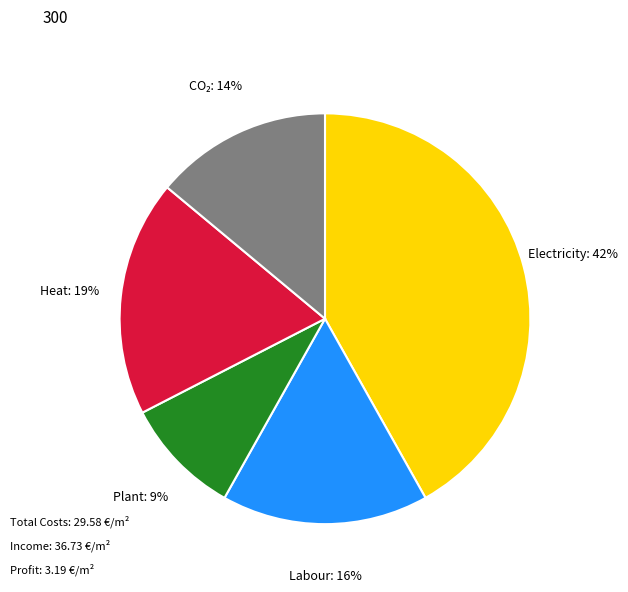

To the nearest percent, what is the difference between the largest and smallest slice percentages?

33%